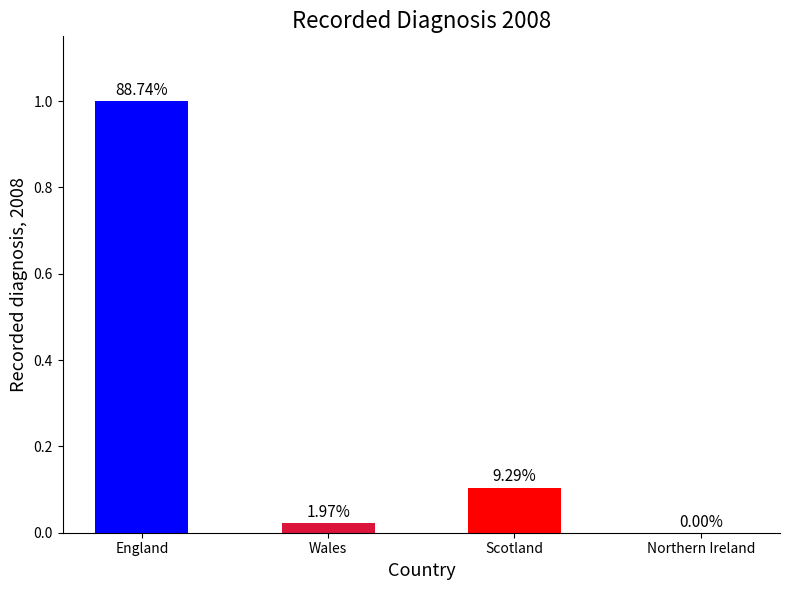

Are the bars horizontal?

No